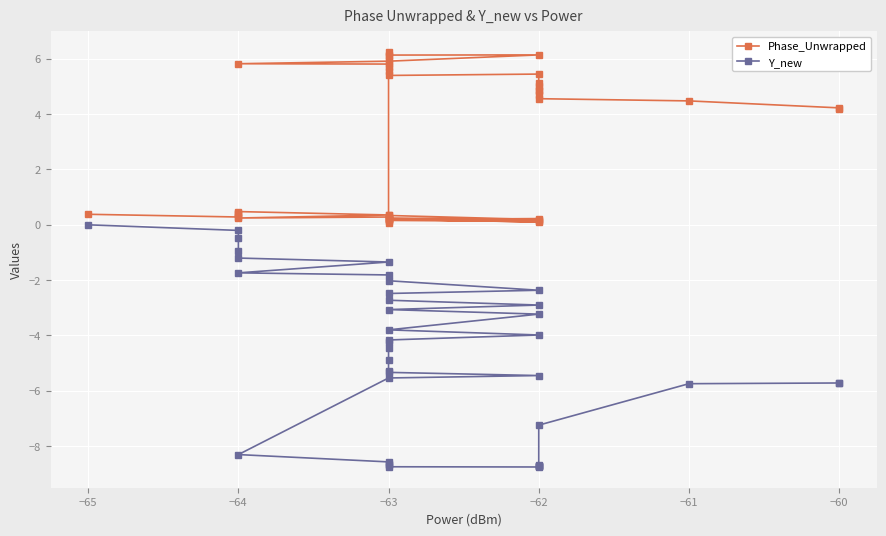

How many interior local peaks does the Y_new series have?

1